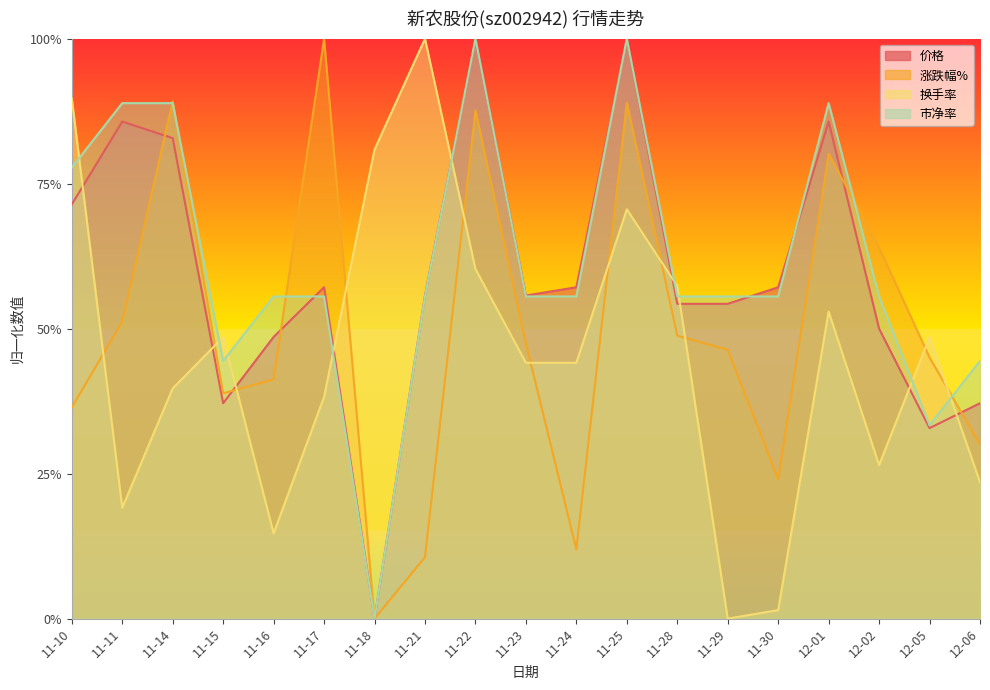

Between which two adjacent categories do 市净率 and 换手率 first intersect?

11-10 and 11-11